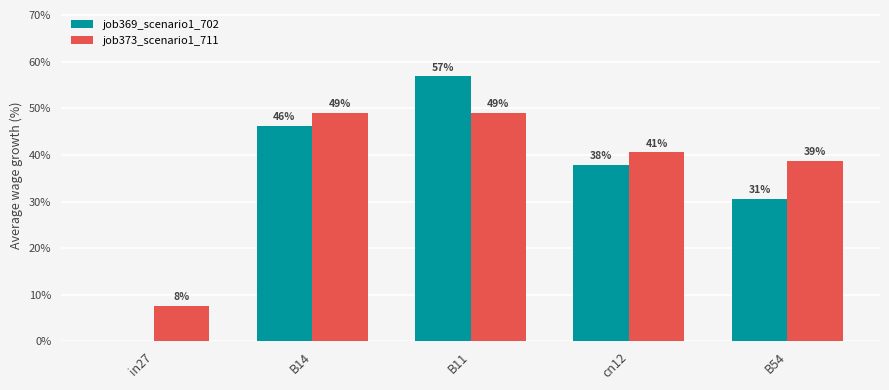

Are the bars horizontal?

No